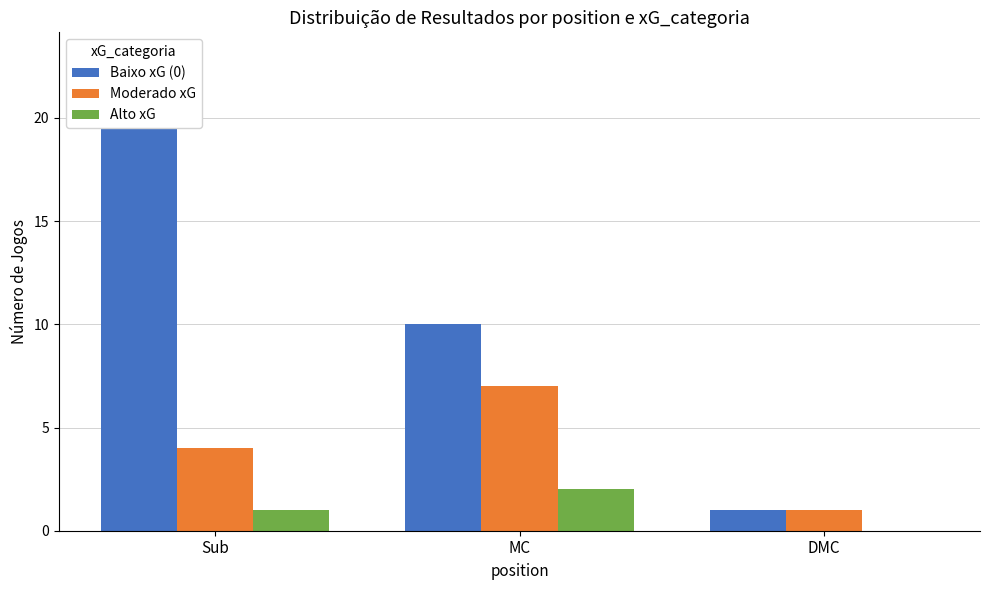

How many Baixo xG (0) values are between 1 and 23?

3